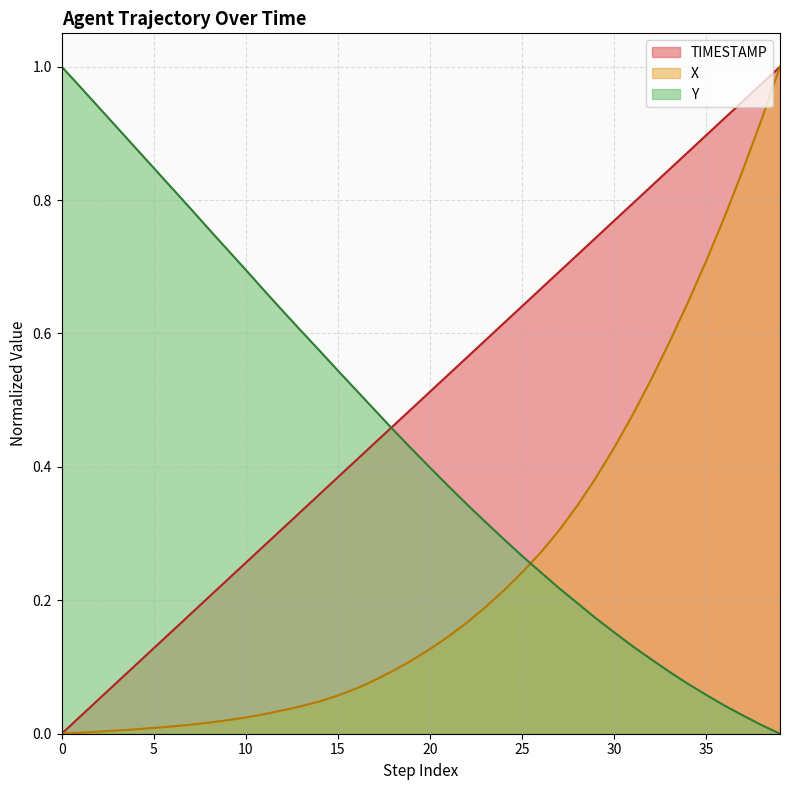

How many intersections are there between Y and TIMESTAMP?

1